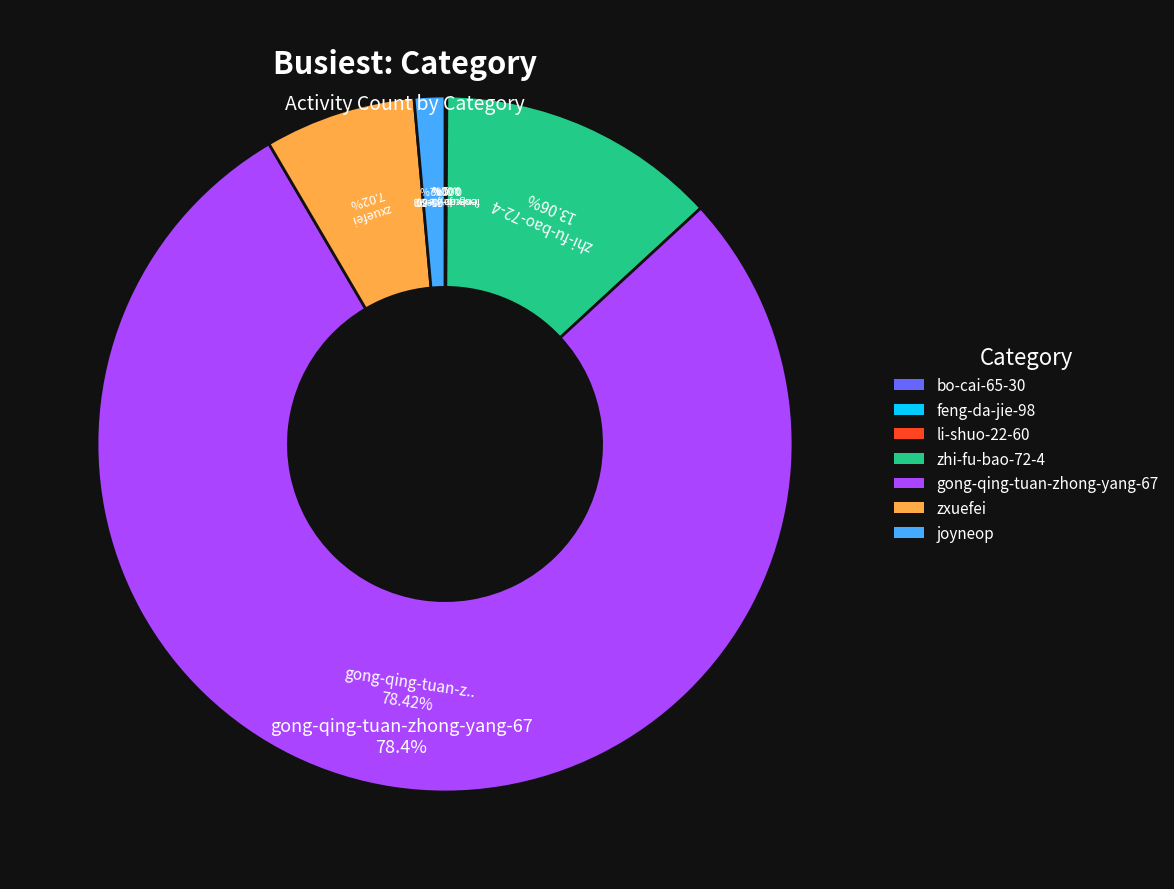

Combined, do zhi-fu-bao-72-4 and li-shuo-22-60 account for over 50%?

No